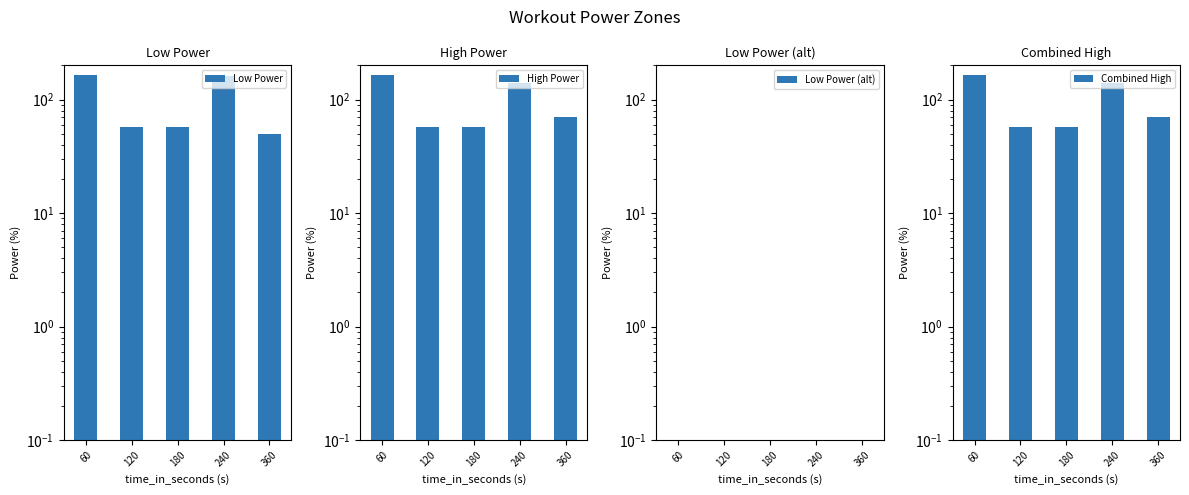

Rank the categories by Low Power (alt) value from highest to lowest.

60, 120, 180, 240, 360